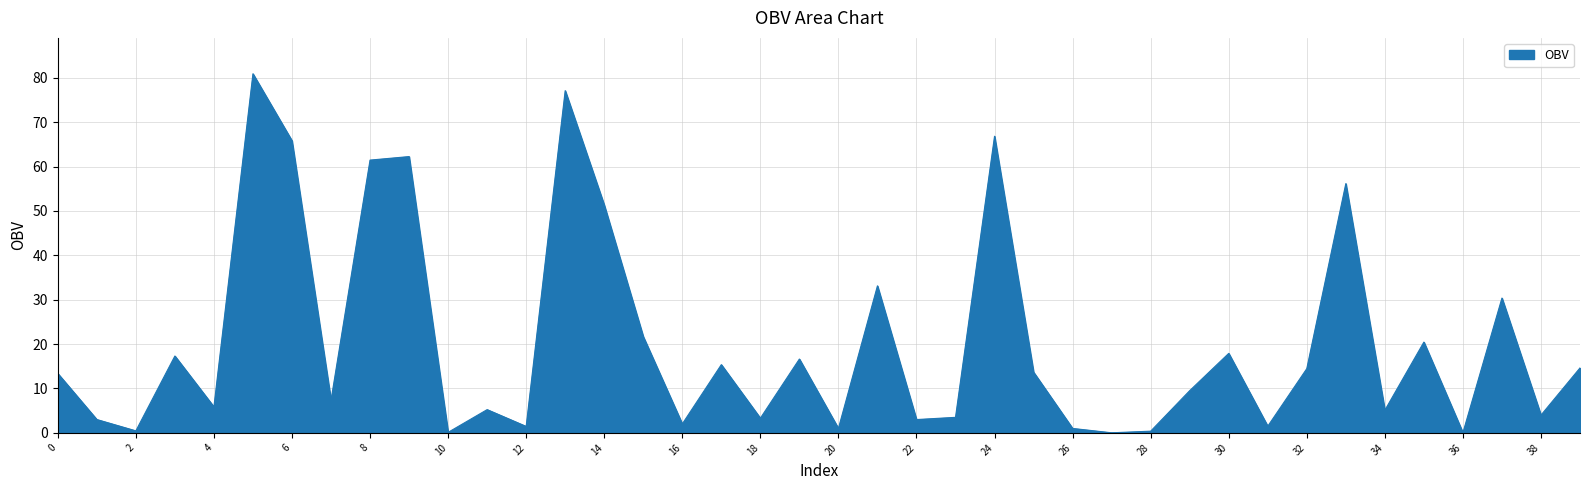

What is the sum of all values?

808.7